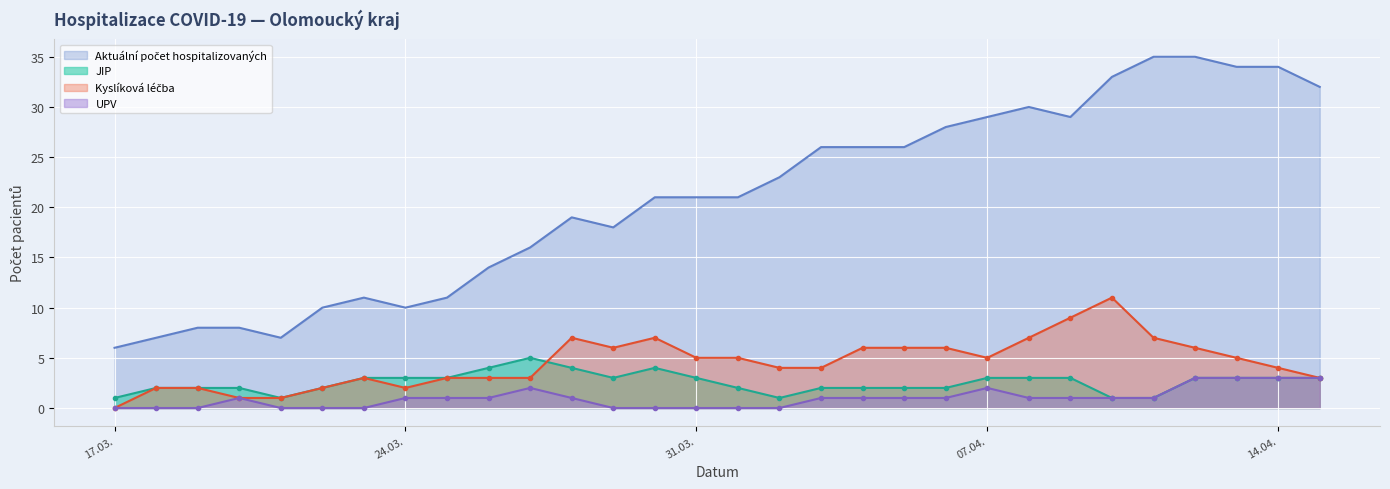

Which has a higher value, 13.04.2020 or 18.03.2020?

13.04.2020